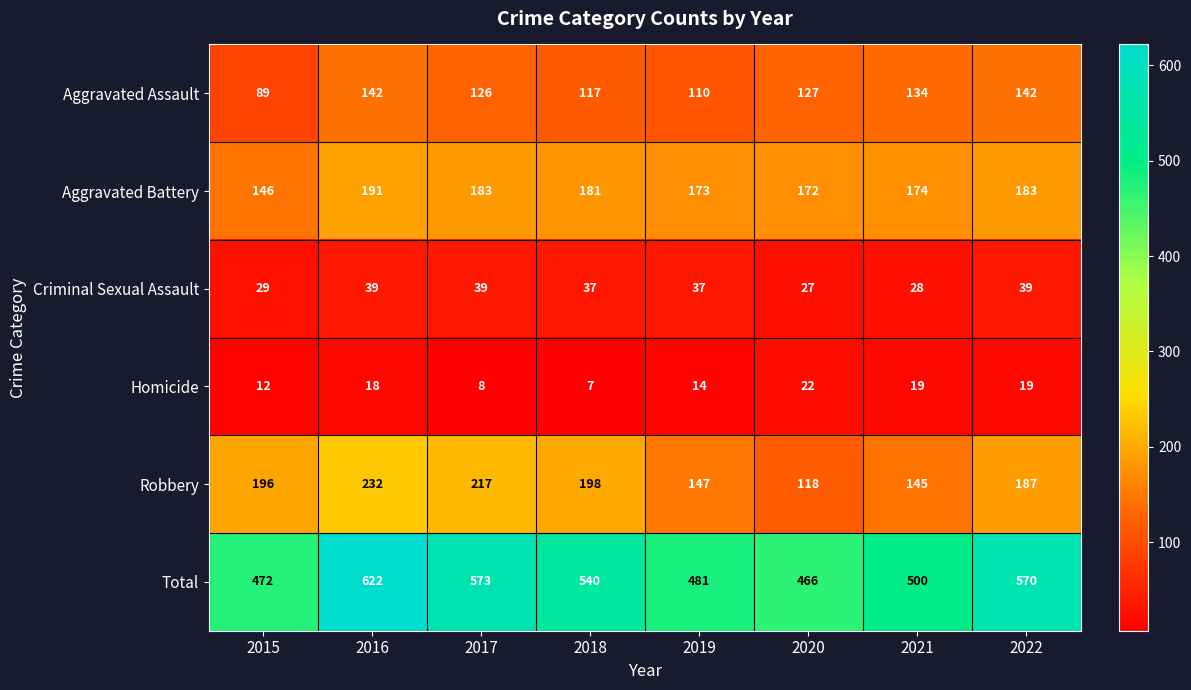

Rank the series by their maximum value, from lowest to highest.

Homicide, Criminal Sexual Assault, Aggravated Assault, Aggravated Battery, Robbery, Total